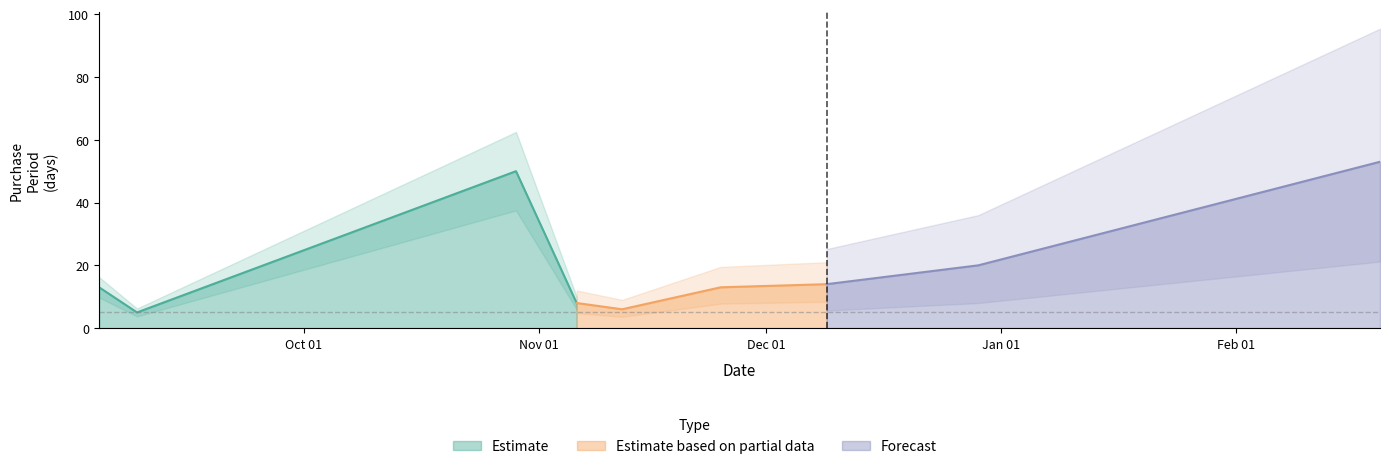

The chart shows a value of 23 at 2015-11-25. True or false?

False